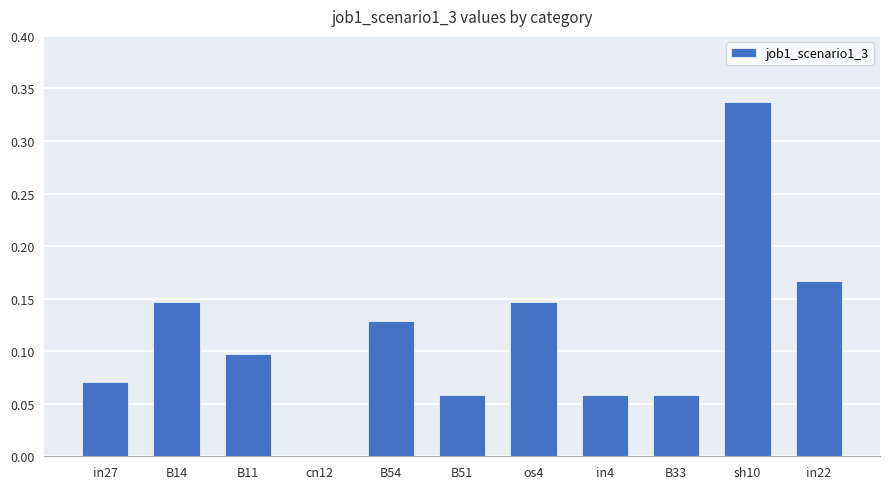

What is the change in value from in27 to B14?

+0.1